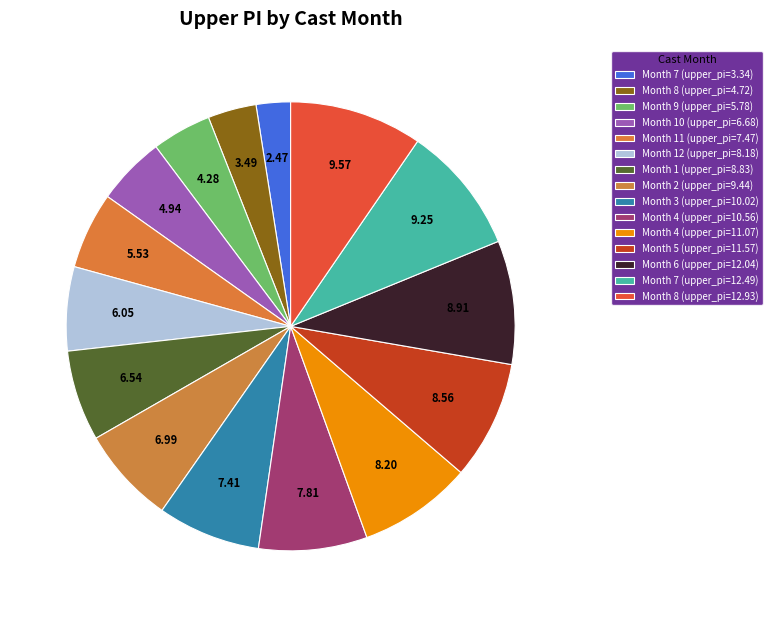

How many slices are in this pie chart?

15